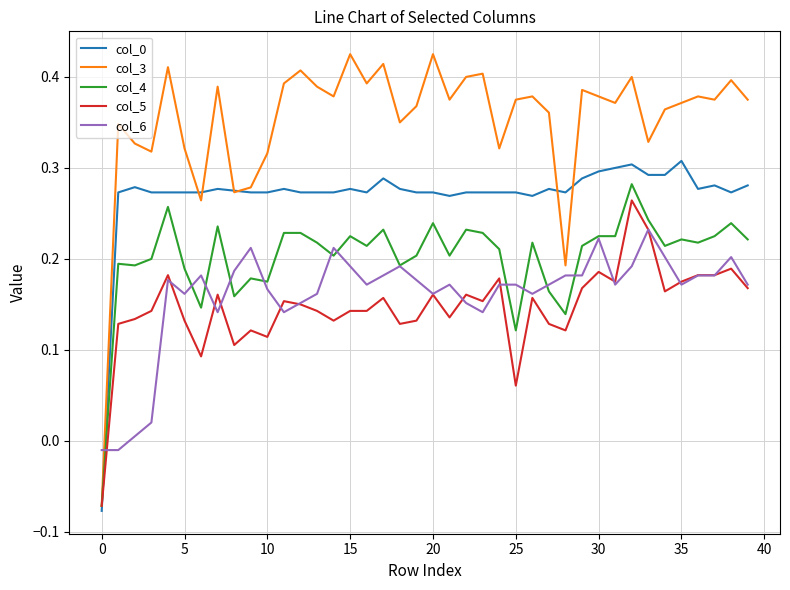

Which series has the largest range (max minus min)?

col_3